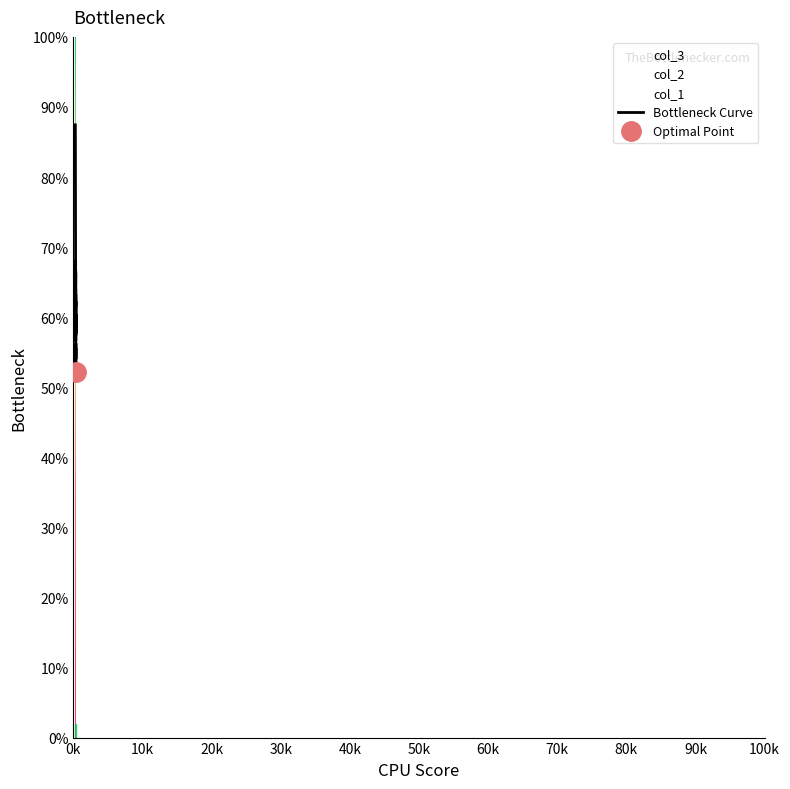

How many interior local valleys (lower than both neighbors) does the data have?

15